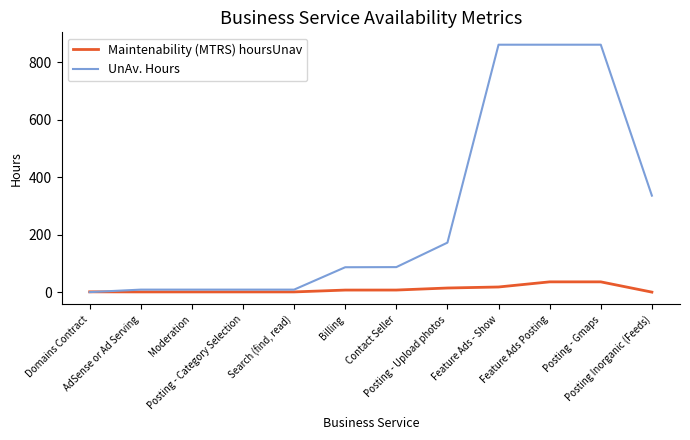

How many categories are shown in the chart?

12